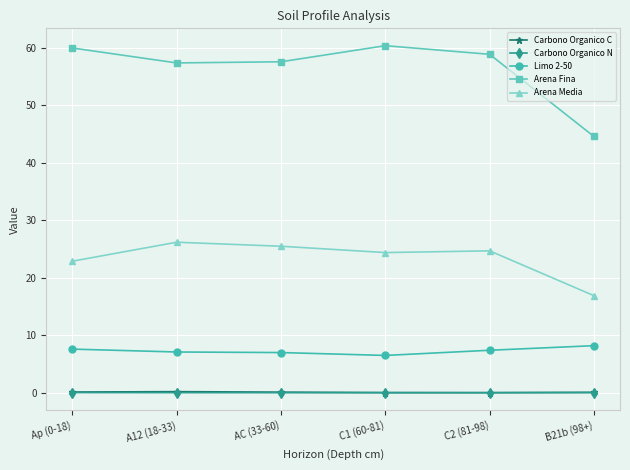

Which series has the largest total across all categories?

Arena Fina